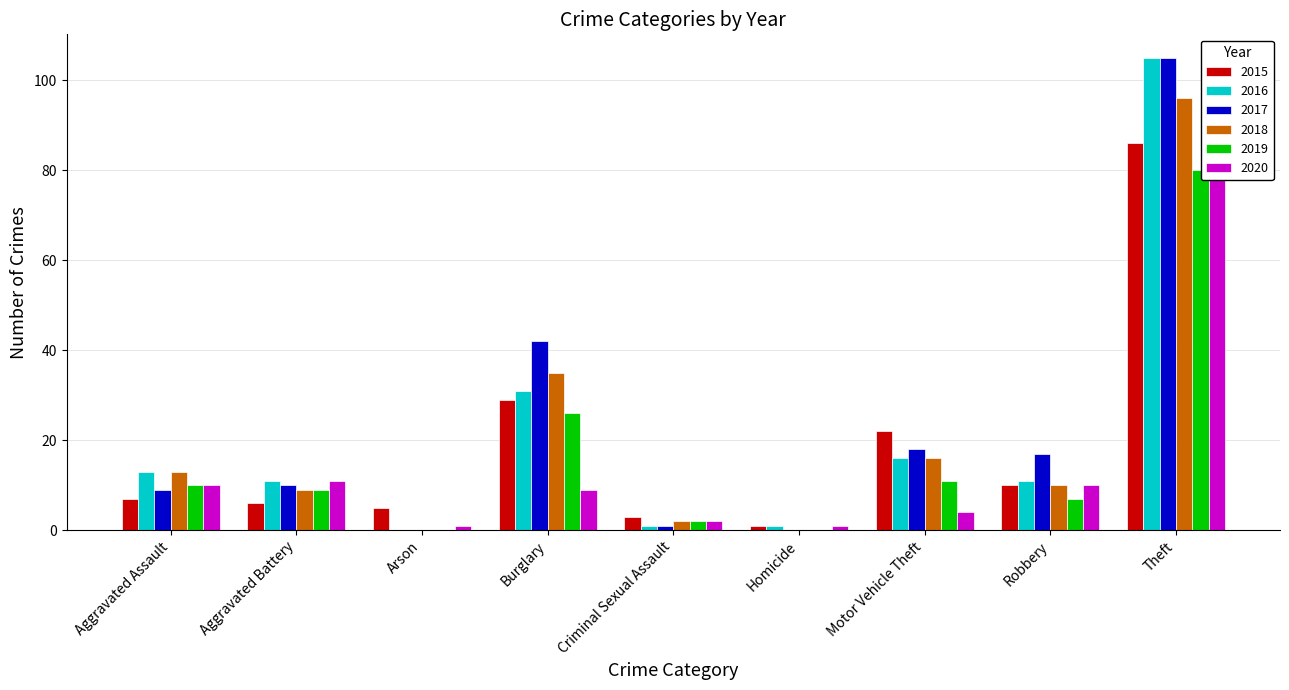

The 2019 series shows 0 at Arson. True or false?

True